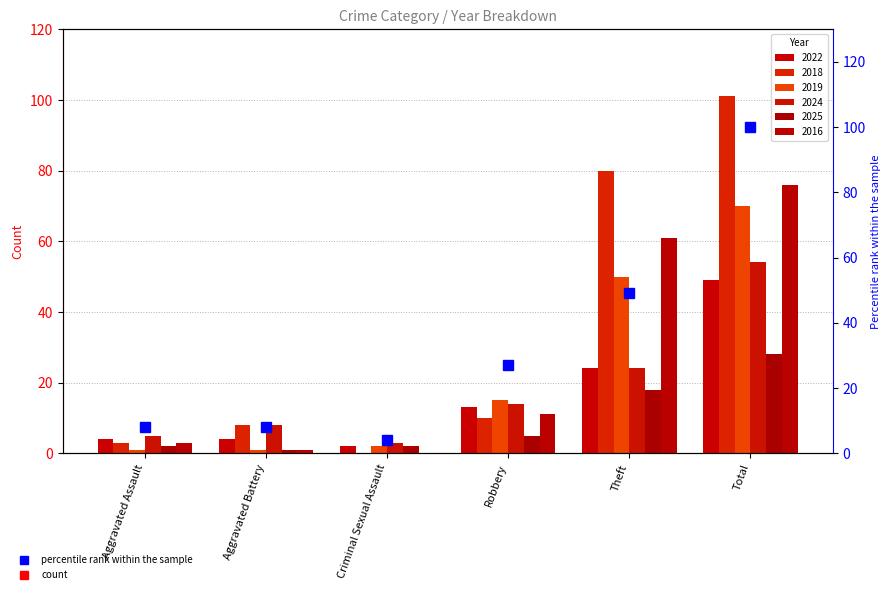

How many data points are less than 27?

3